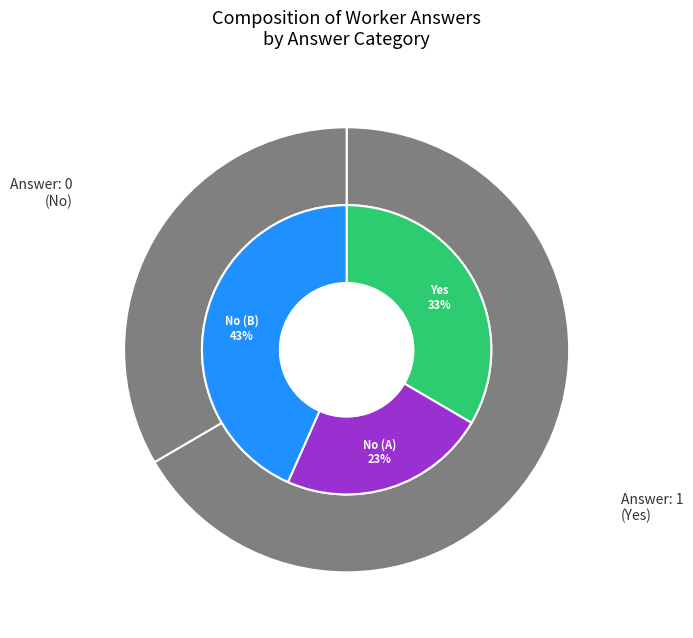

How many slices are in this pie chart?

2